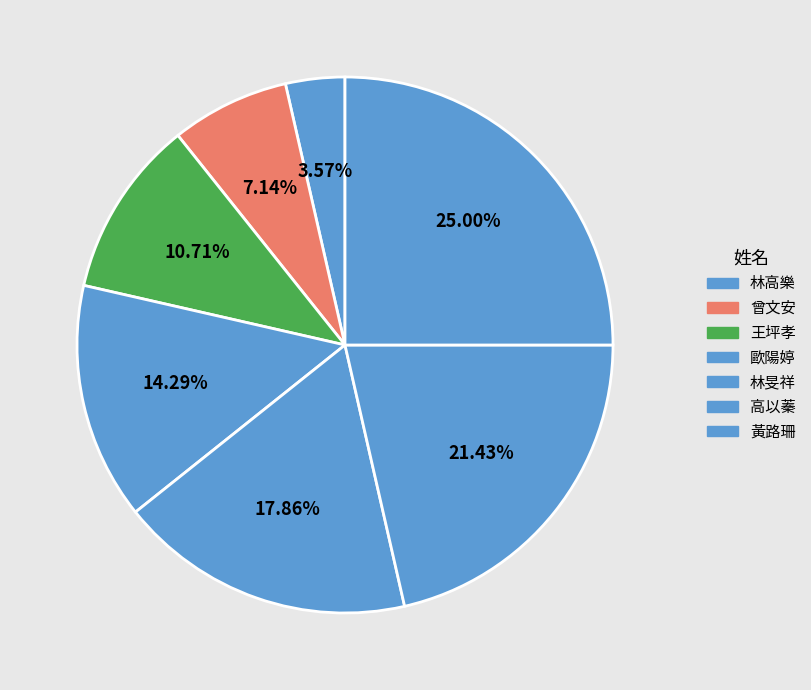

Rank the categories by value from lowest to highest.

林高樂, 曾文安, 王坪孝, 歐陽婷, 林旻祥, 高以蓁, 黃路珊